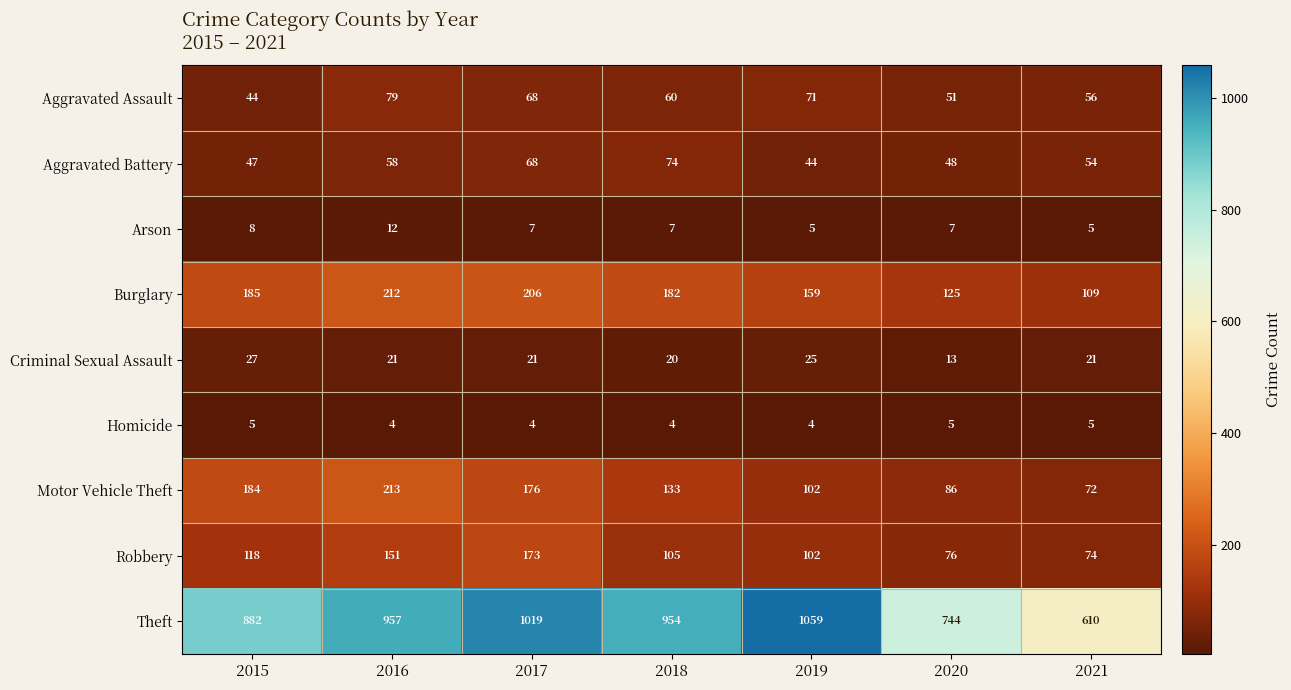

The value of Motor Vehicle Theft at 2020 is 135. True or false?

False